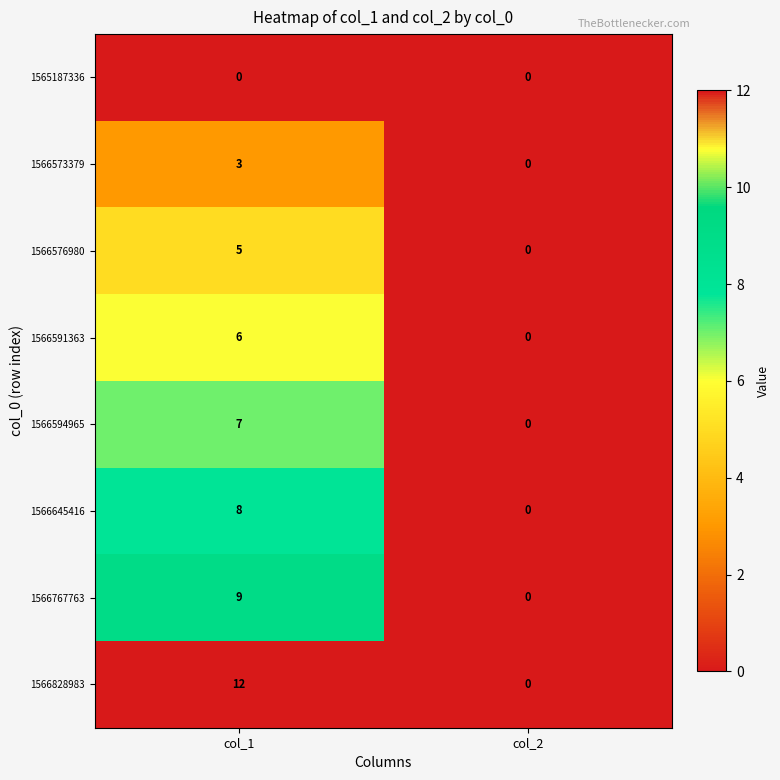

True or false: 1566576980 has a value of 0 at col_2.

True